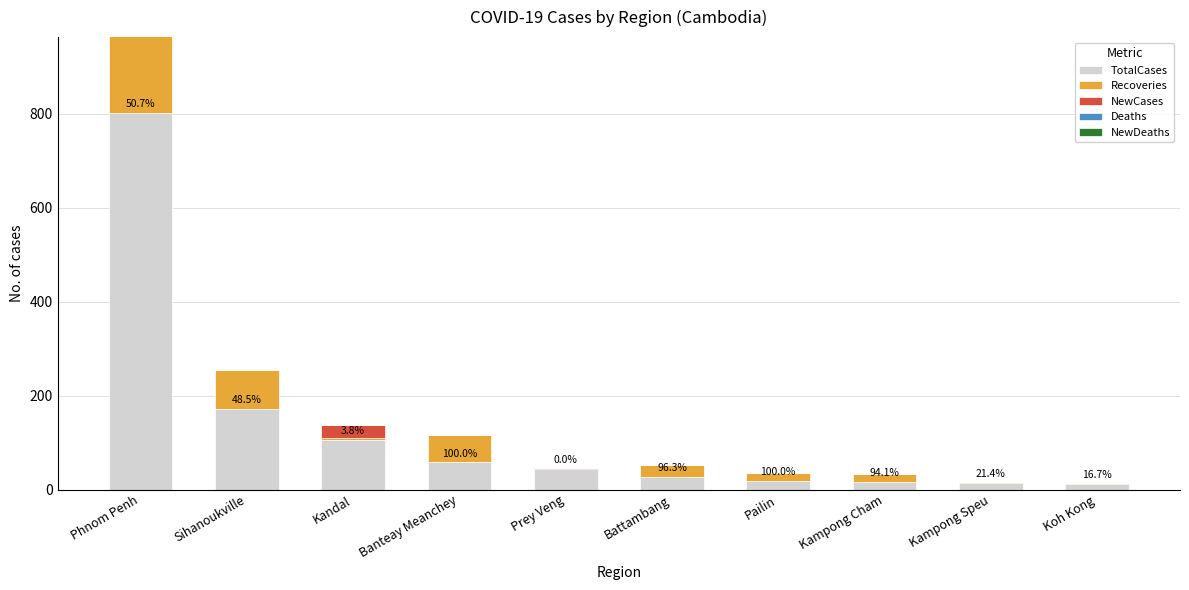

What is the value of the TotalCases bar at the 1st from the left?

803